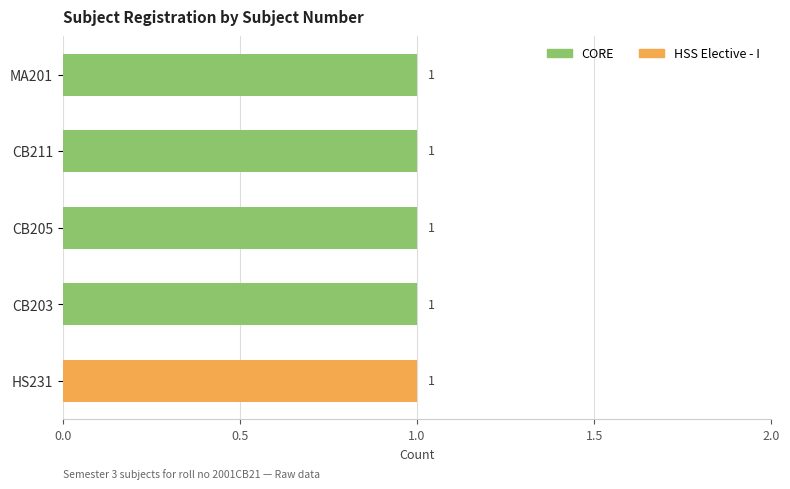

Which series has the largest total across all categories?

CORE